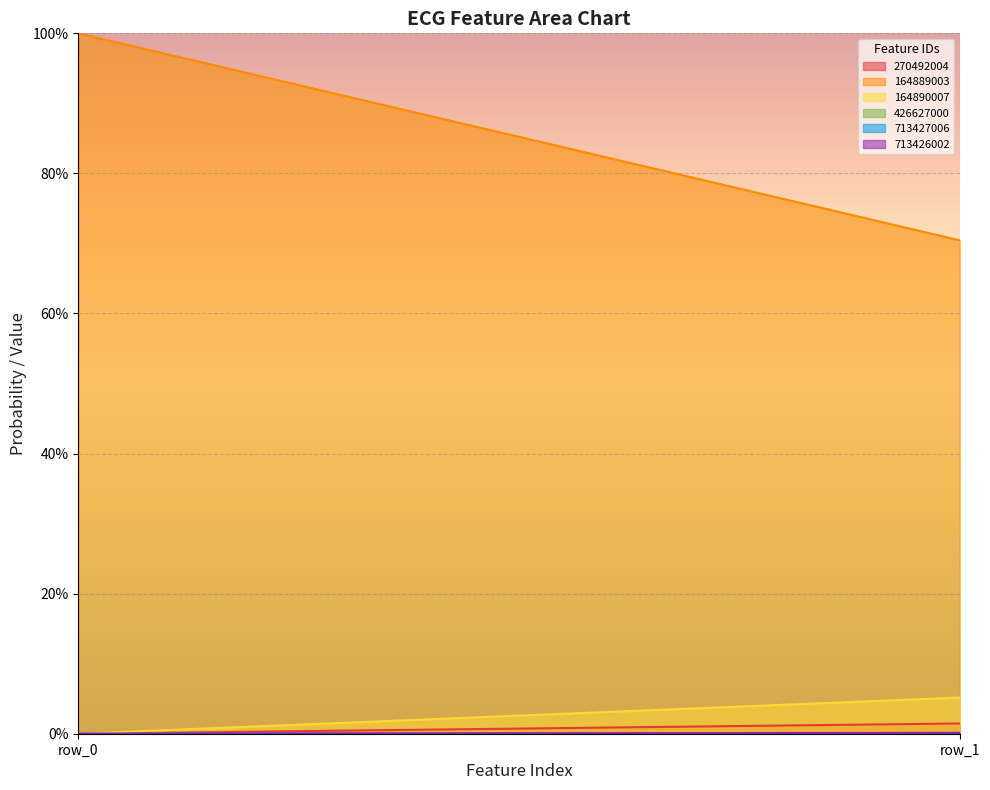

List the labels in order of 713427006 value, smallest first.

row_0, row_1